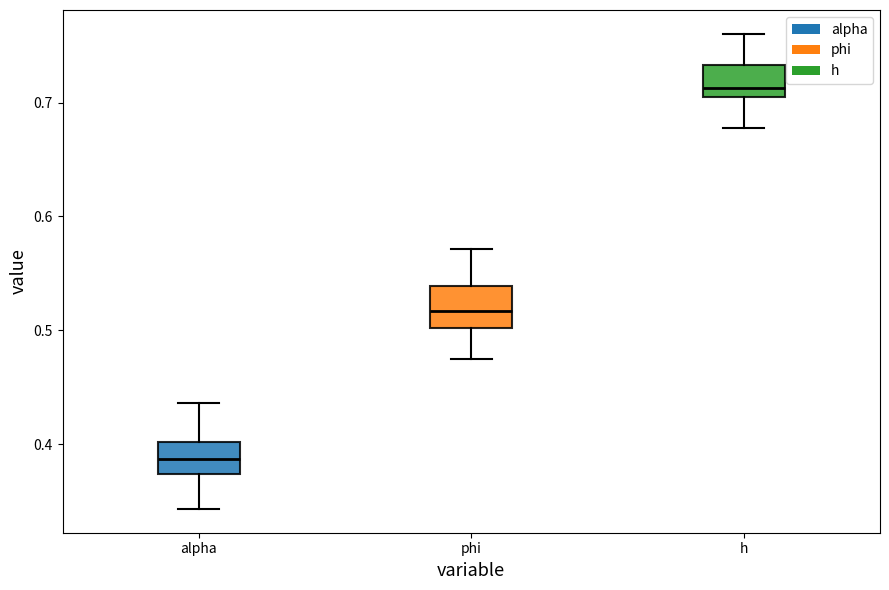

Reading left to right, transcribe this box plot: for each box, give where its median line is, the range the box spans, and where its two whiskers end, as read against the y-axis. The values are not printed on the chart, so give them approximately, as read against the axis.

alpha: median 0.39, box 0.37 to 0.40, whiskers 0.34 to 0.44
phi: median 0.52, box 0.50 to 0.54, whiskers 0.47 to 0.57
h: median 0.71, box 0.70 to 0.73, whiskers 0.68 to 0.76